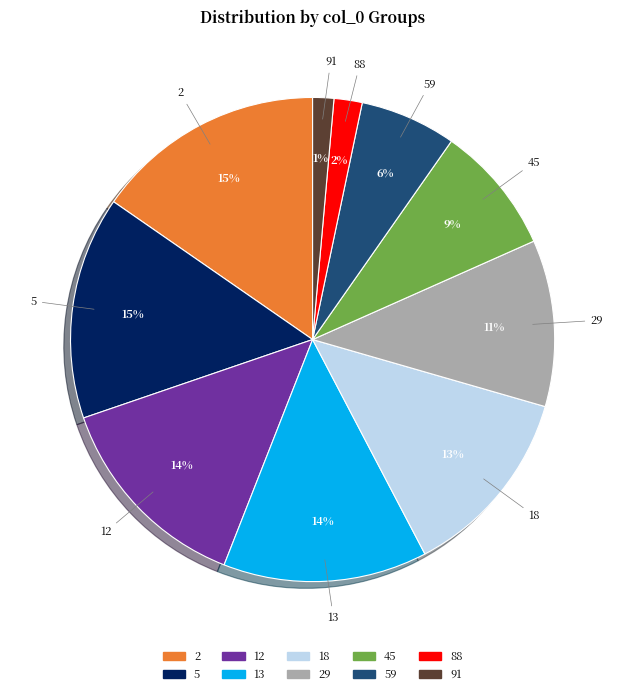

To the nearest percent, what is the difference between the 59 and 29 slice percentages?

5%